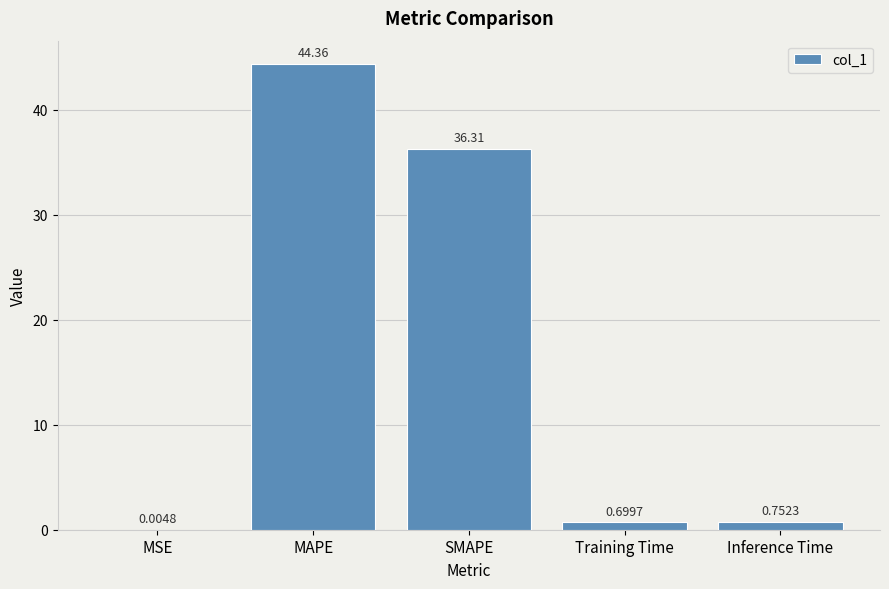

True or false: the data shows 25.0 at SMAPE.

False